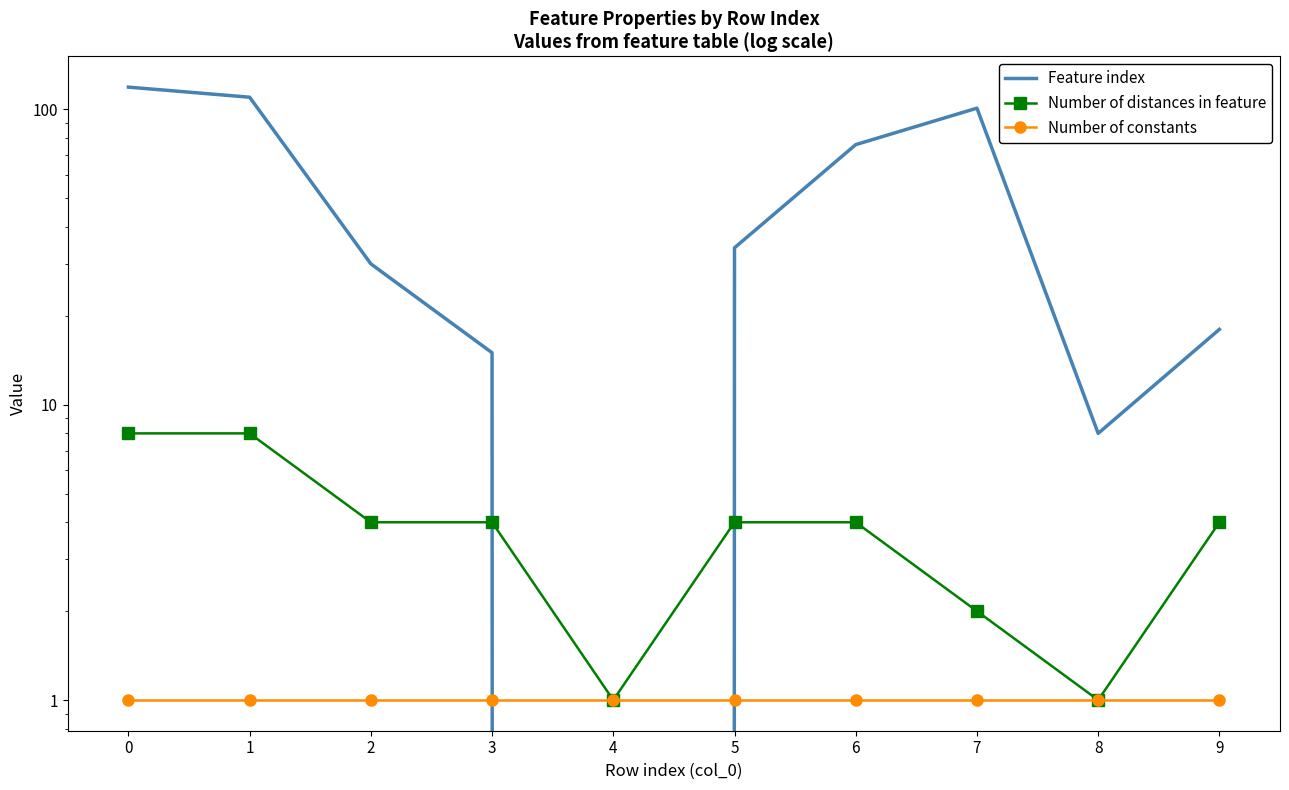

What is the approximate value of Feature index at 9?

18